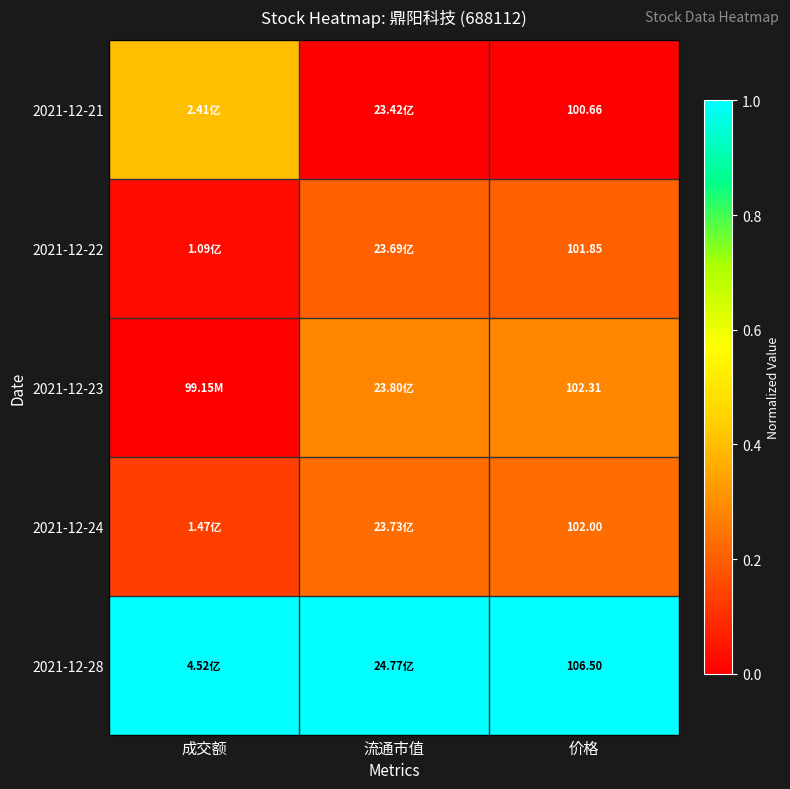

The 2021-12-22 series shows 0.0 at 成交额. True or false?

False